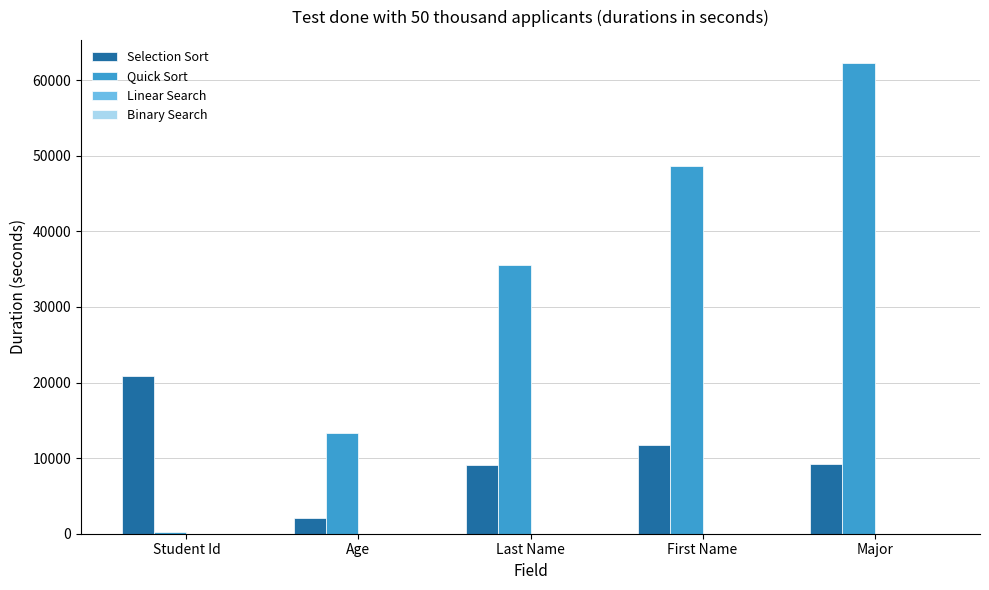

What is the maximum value for Selection Sort?

20876.8